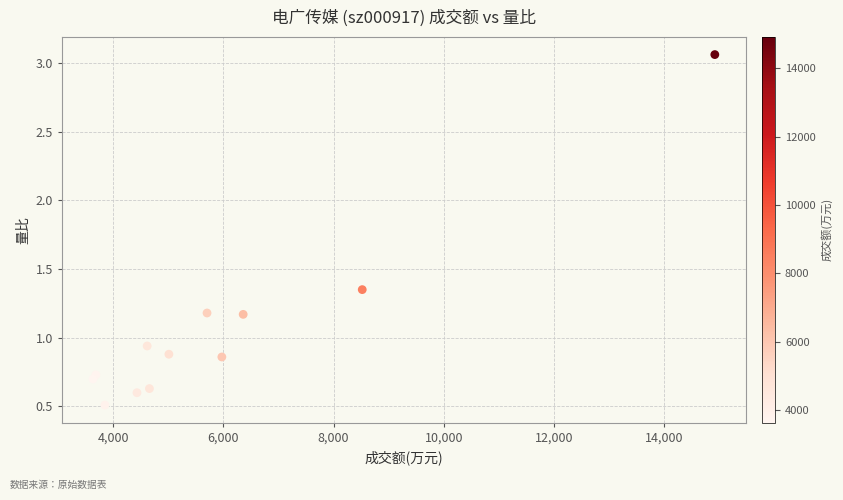

What is the average Y value?

1.1